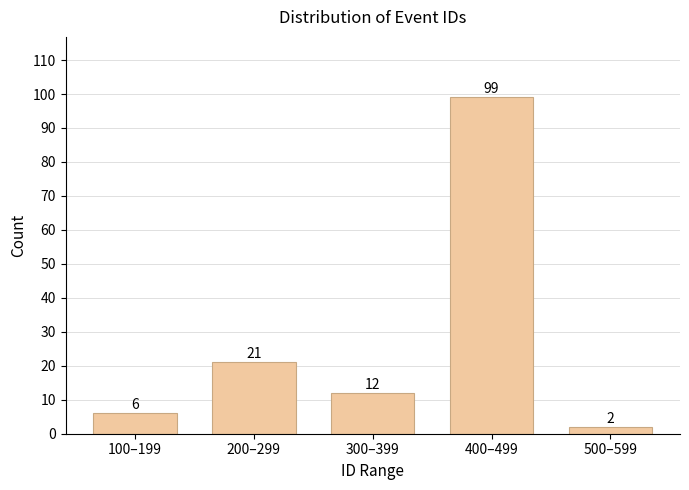

Reading left to right, list all the values displayed in this chart.

100–199=6	200–299=21	300–399=12	400–499=99	500–599=2